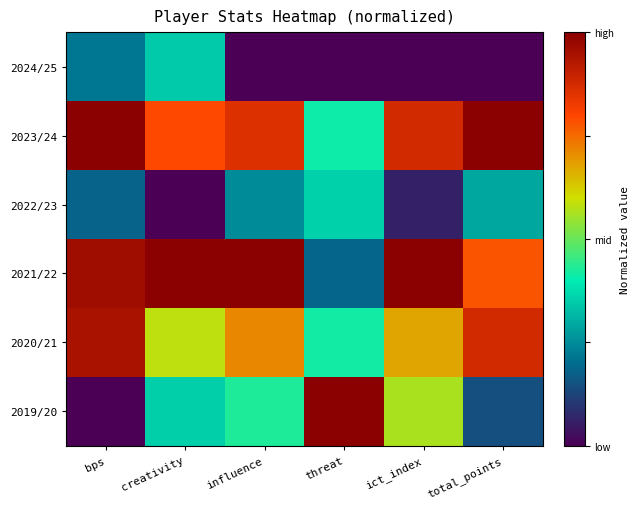

Reading left to right, list all the values displayed in this chart.

2019/20: bps=0.0	creativity=0.4	influence=0.4	threat=1.0	ict_index=0.6	total_points=0.1
2020/21: bps=0.9	creativity=0.6	influence=0.7	threat=0.4	ict_index=0.7	total_points=0.9
2021/22: bps=1.0	creativity=1.0	influence=1.0	threat=0.2	ict_index=1.0	total_points=0.8
2022/23: bps=0.2	creativity=0.0	influence=0.2	threat=0.4	ict_index=0.1	total_points=0.3
2023/24: bps=1.0	creativity=0.8	influence=0.9	threat=0.4	ict_index=0.9	total_points=1.0
2024/25: bps=0.2	creativity=0.3	influence=0.0	threat=0.0	ict_index=0.0	total_points=0.0